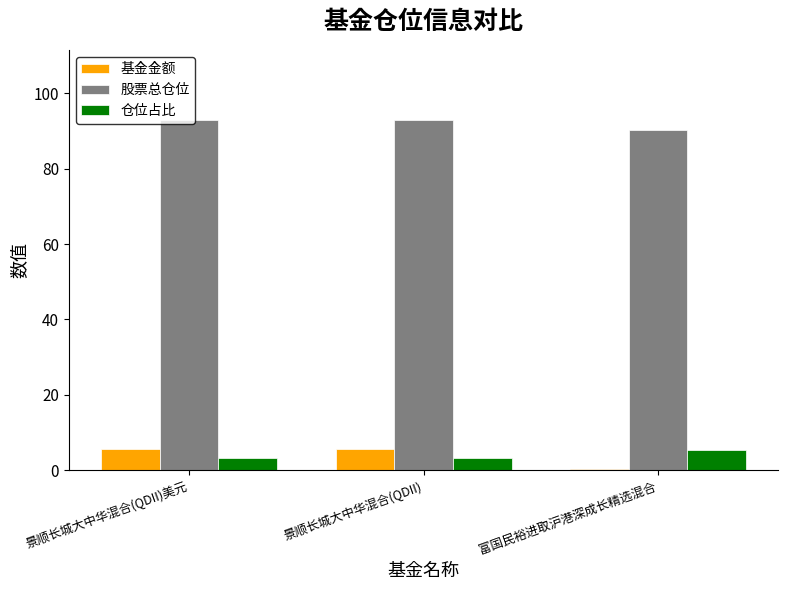

At 富国民裕进取沪港深成长精选混合, list the series in order from smallest to largest.

基金金额, 仓位占比, 股票总仓位